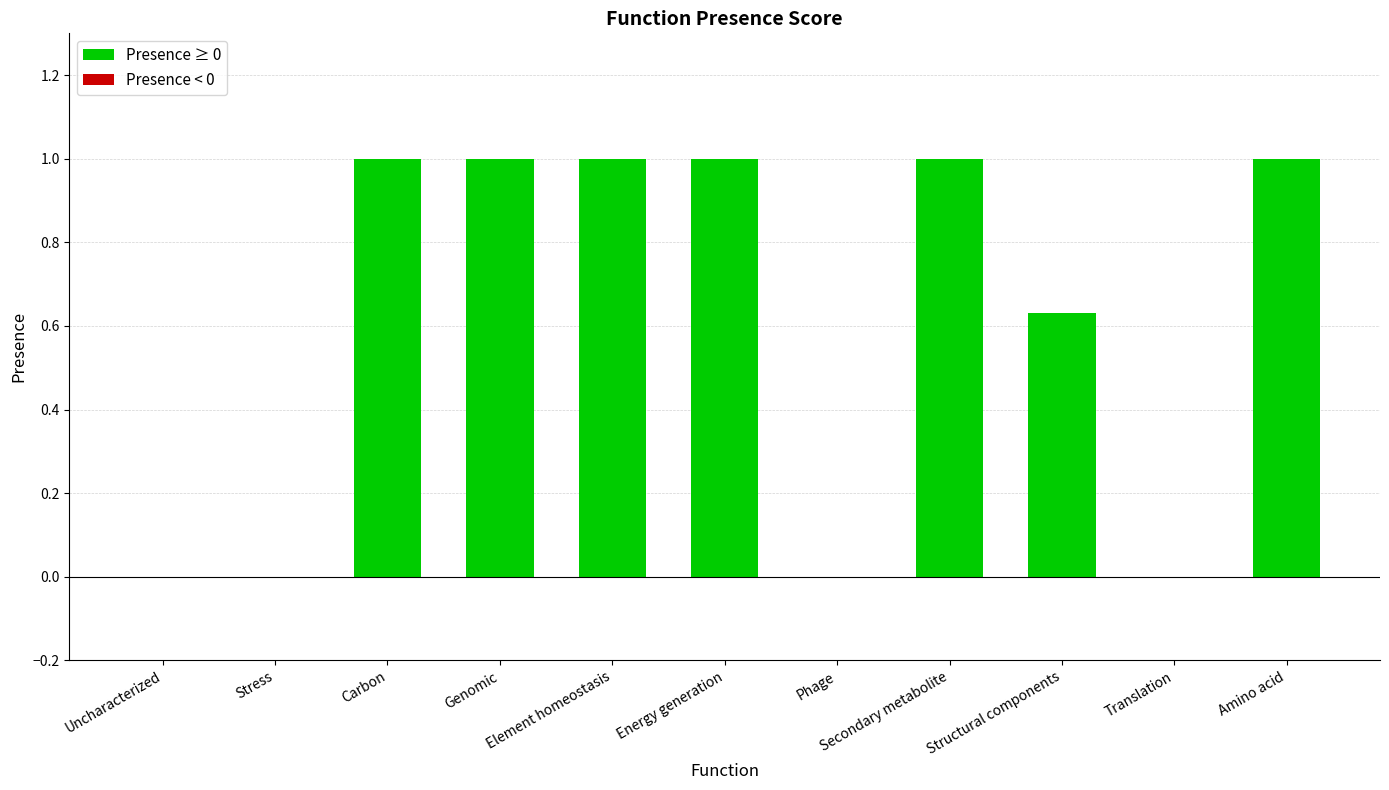

Count the values in the range 0 to 1.

11